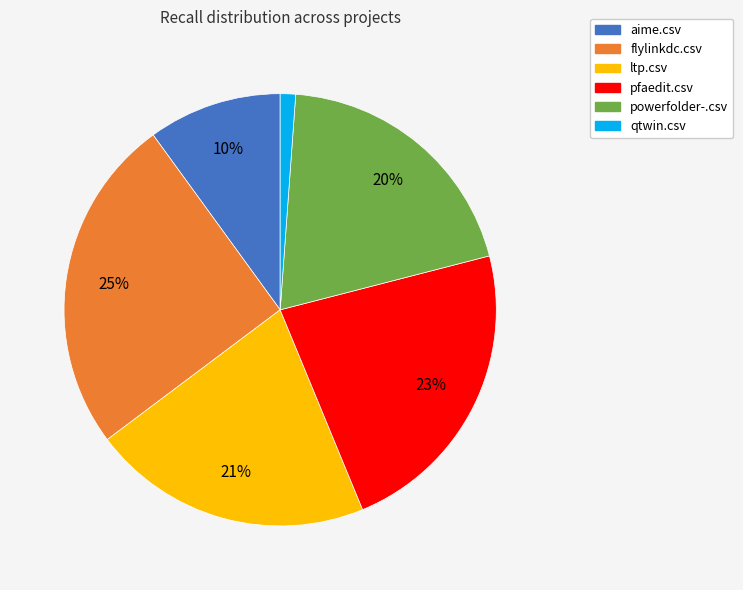

Combined, do pfaedit.csv and aime.csv account for over 50%?

No